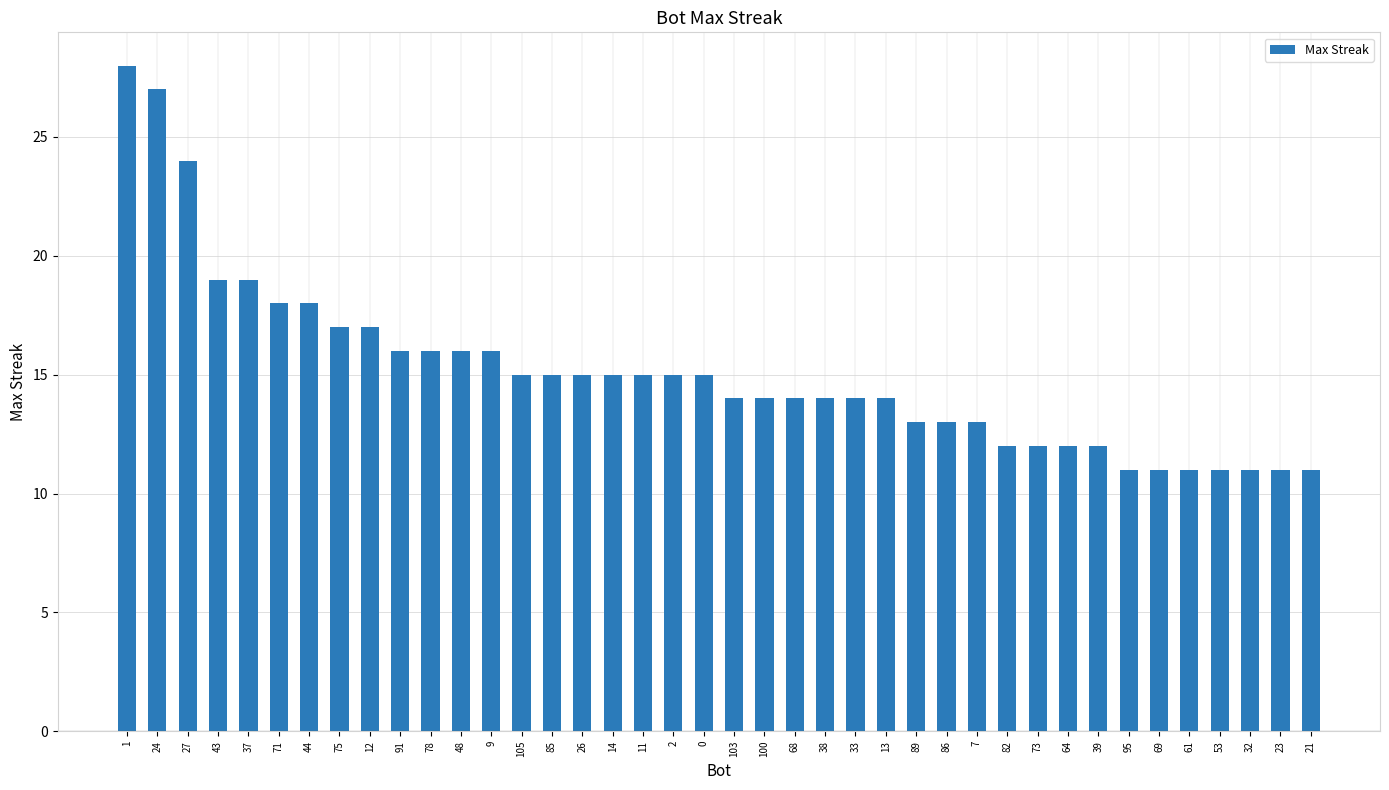

What is the greatest value displayed?

28